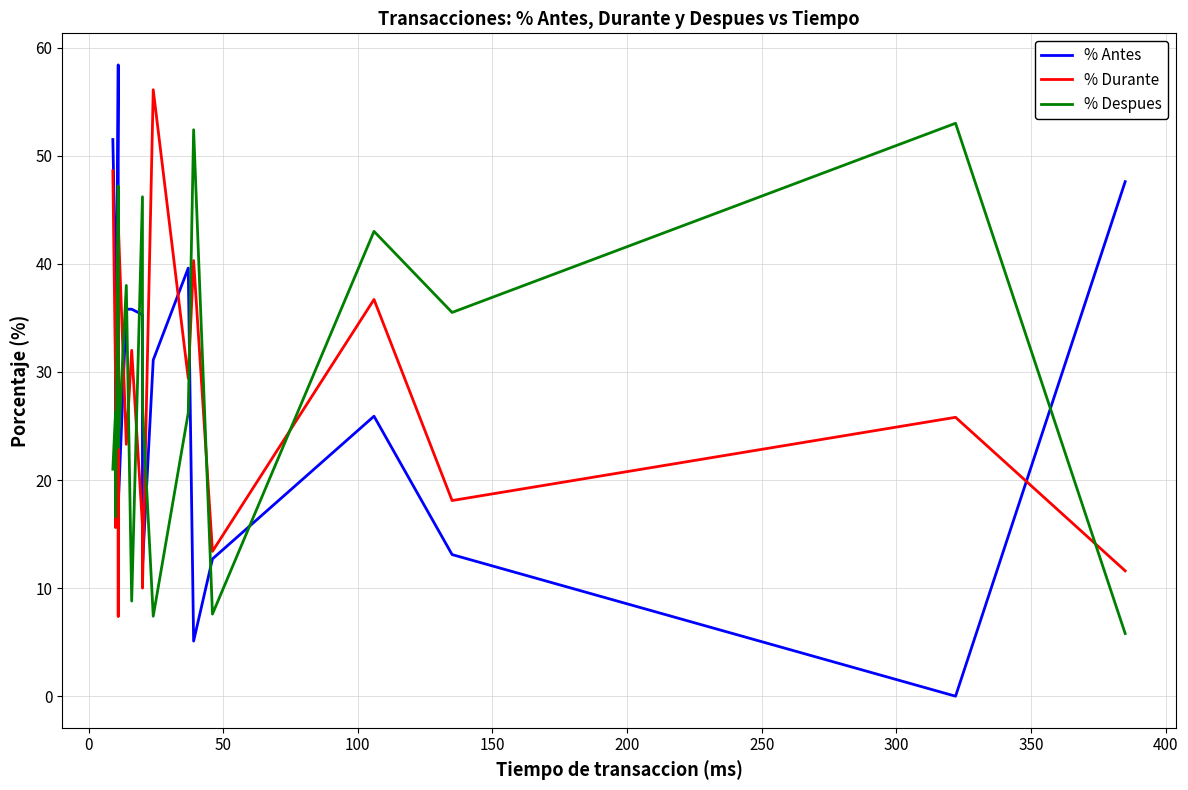

What is the difference between the second highest and minimum values in the % Despues series?

46.6